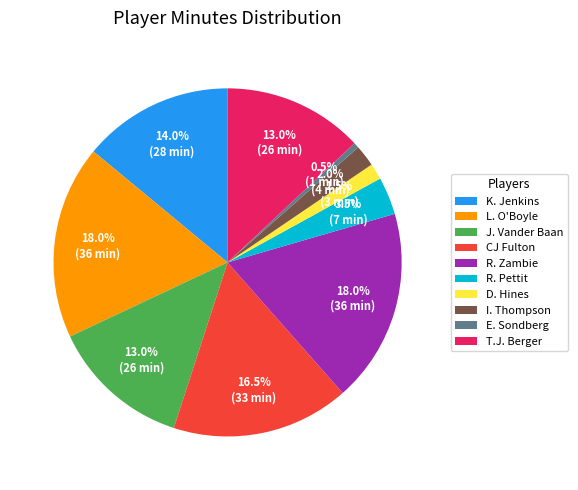

Which has a higher value, R. Pettit or D. Hines?

R. Pettit